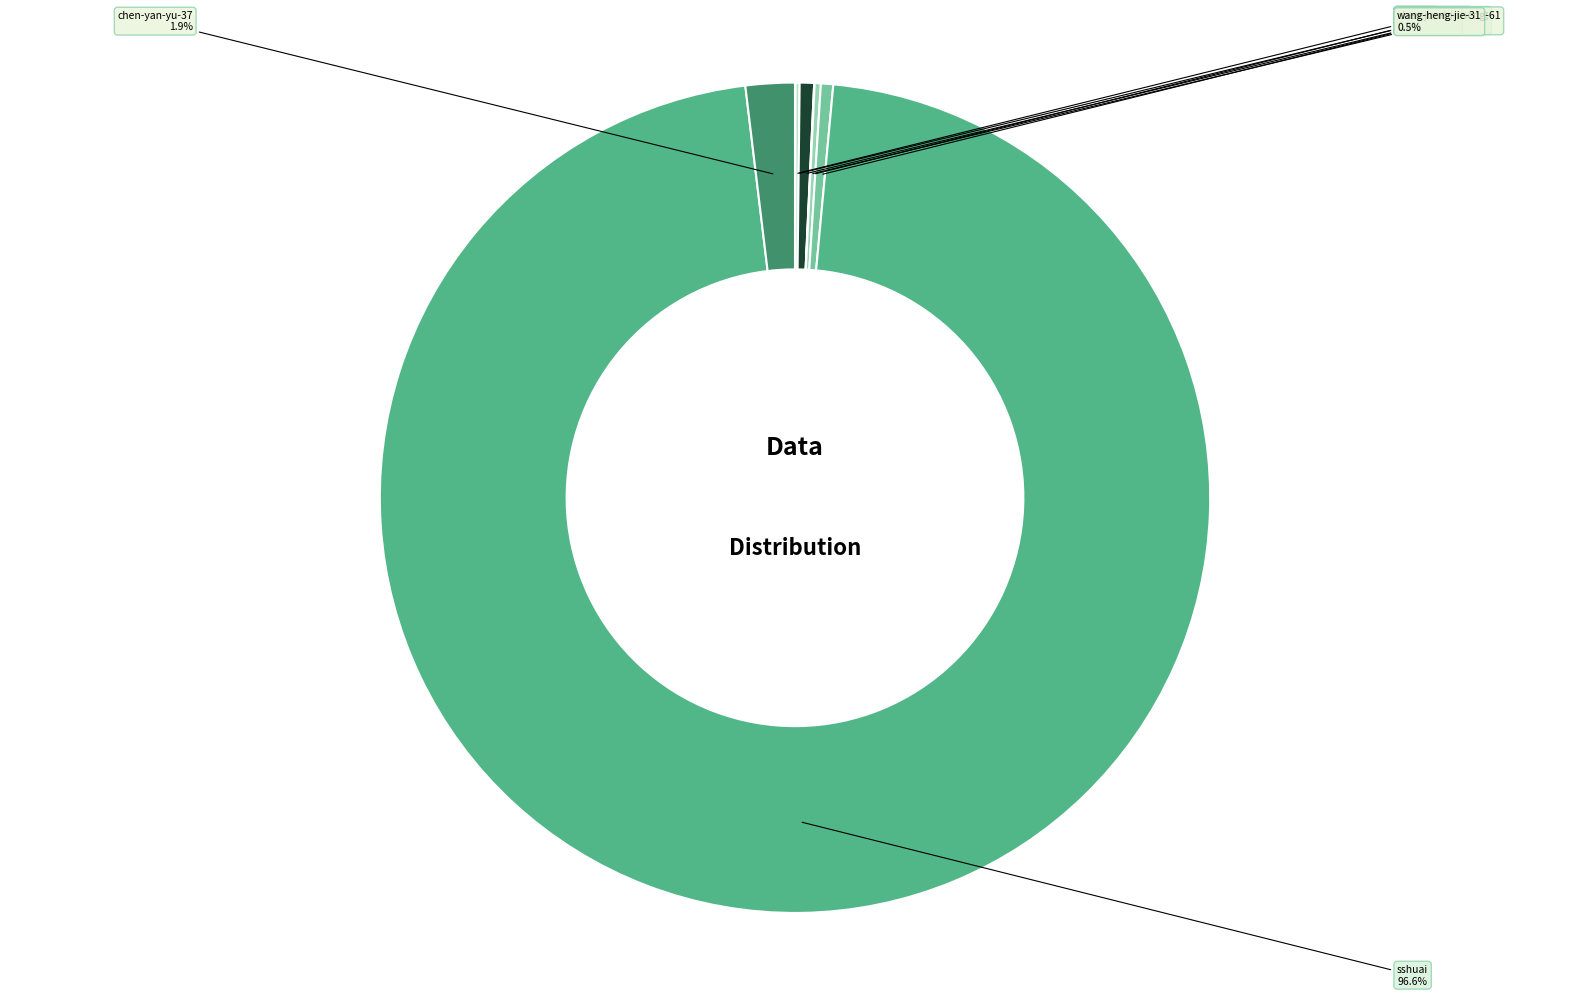

Which slice is the largest?

sshuai